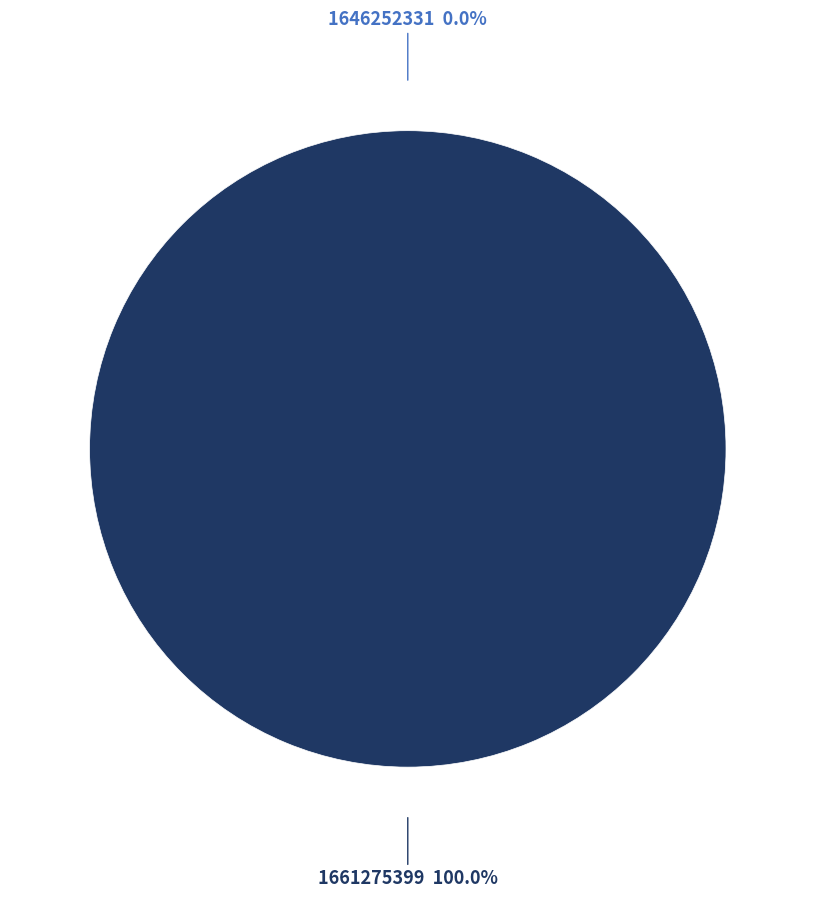

To the nearest percent, what is the combined percentage of 1661275399 and 1646252331?

100%